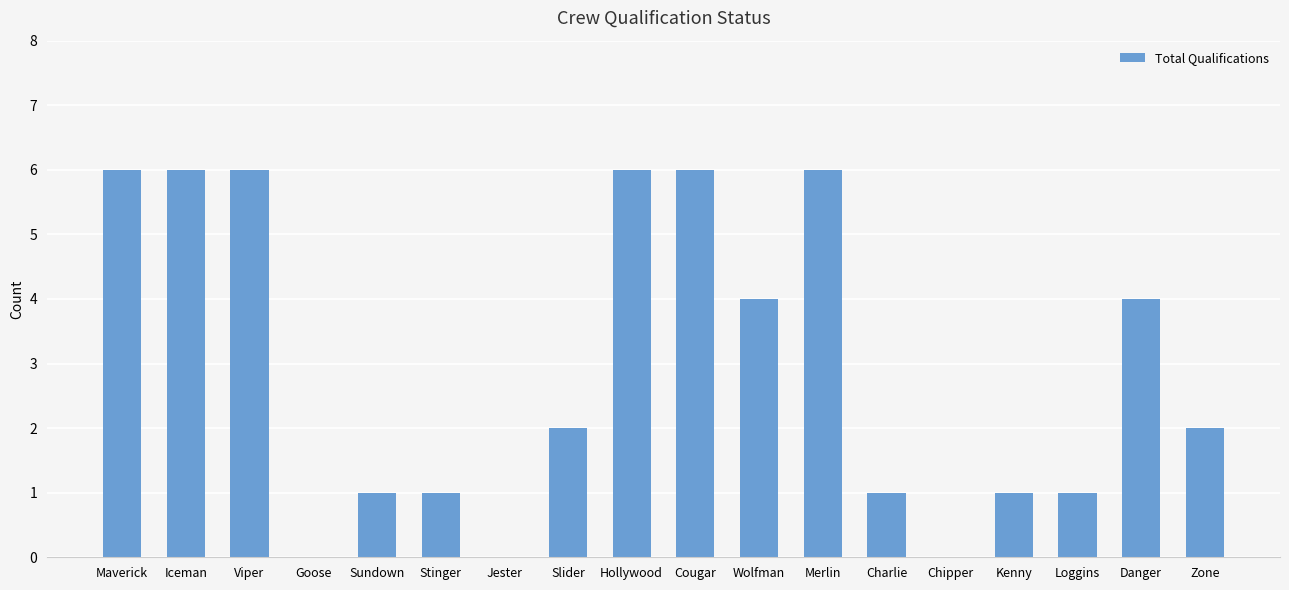

Is it true that the value at Stinger is 0?

False